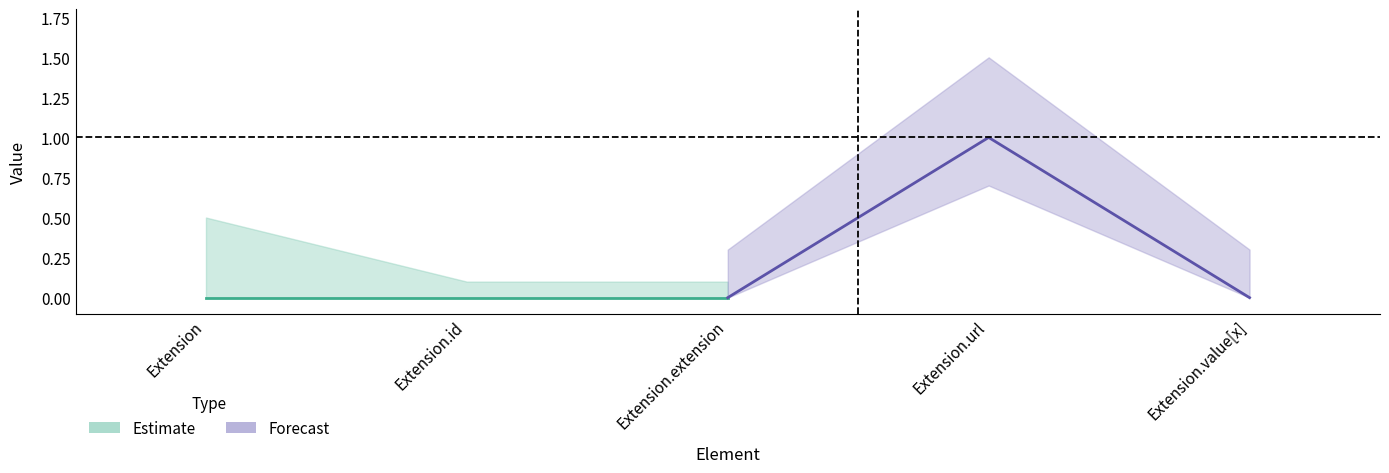

True or false: Min has a value of 1 at Extension.id.

False